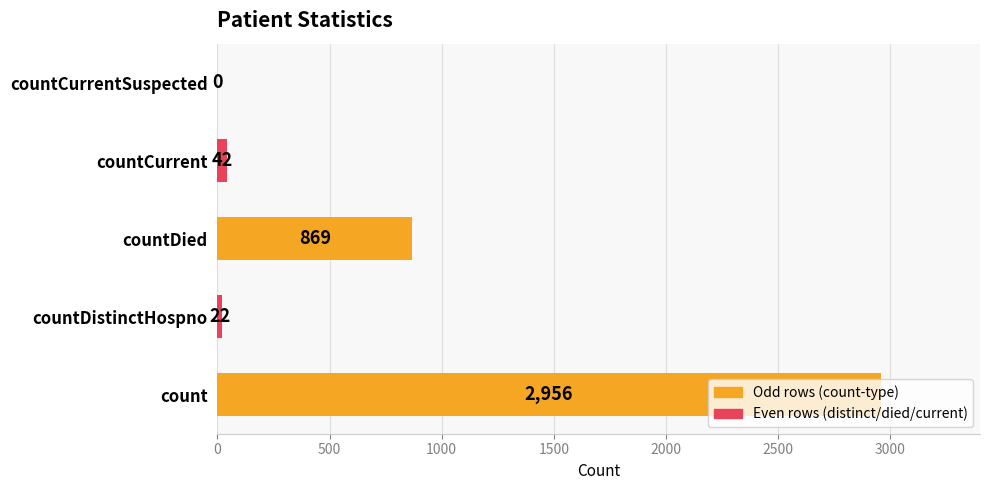

Are the bars horizontal?

Yes